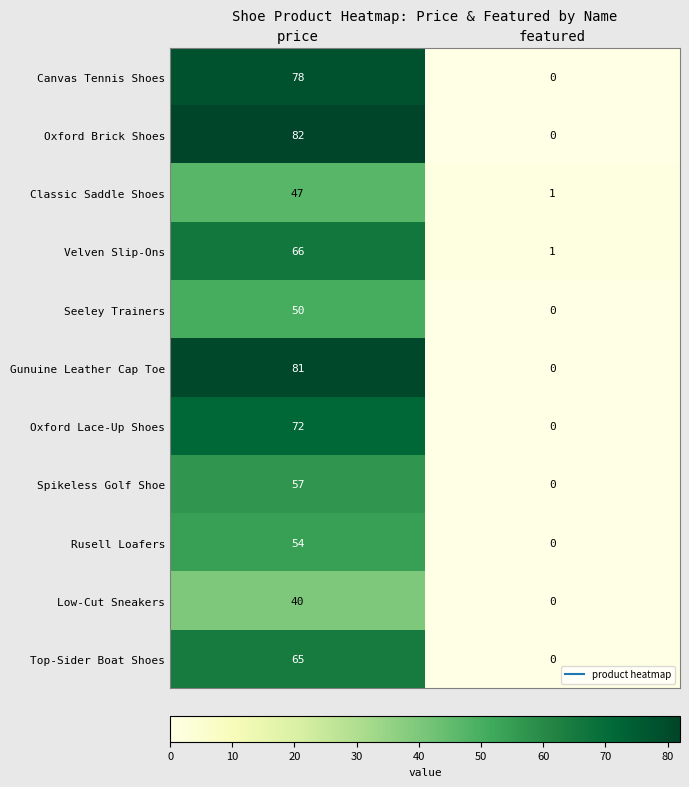

Which category has the lowest value across all series?

featured